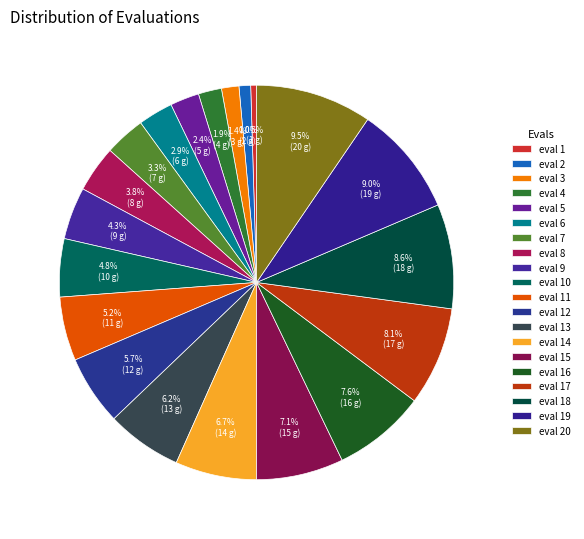

How many slices are in this pie chart?

20